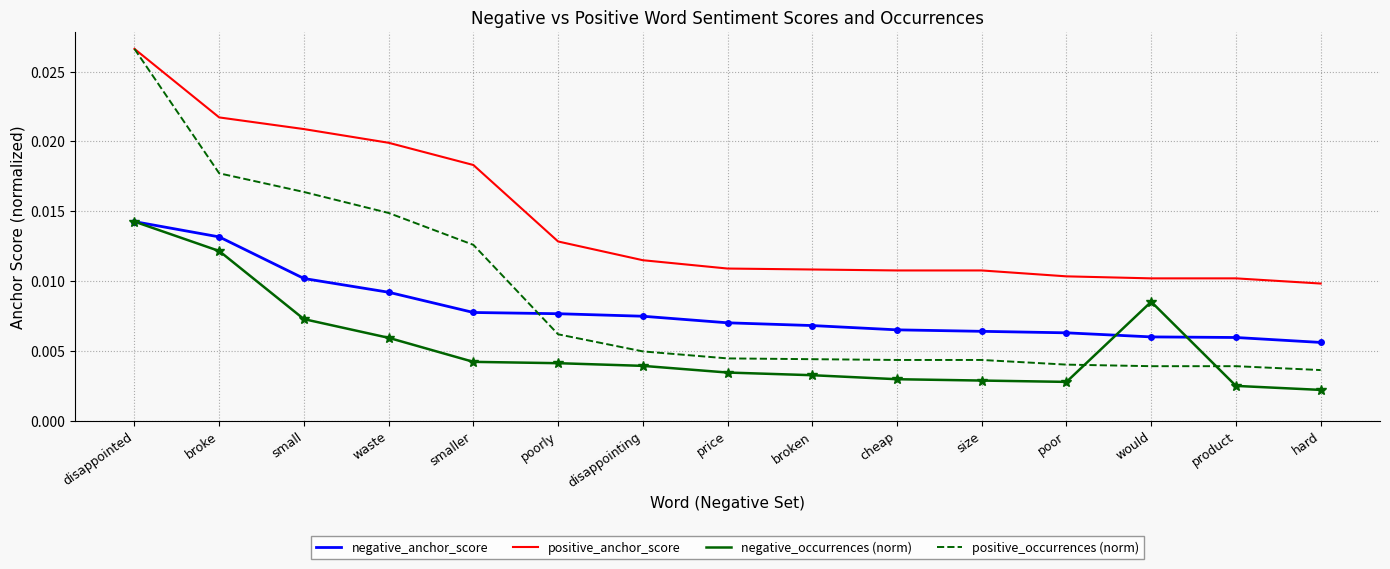

What is the total value across all series at disappointed?

0.1